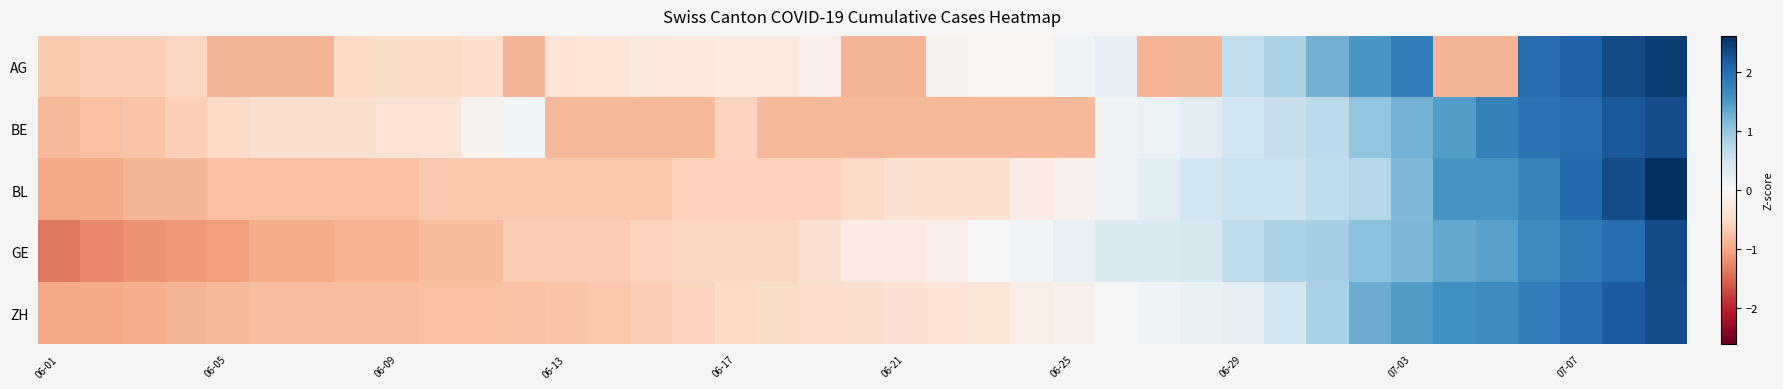

Reading right to left, list all the values displayed in this chart.

AG: 2.5	2.3	2.1	2.0	-0.9	-0.9	1.8	1.5	1.3	0.8	0.6	-0.9	-0.9	0.2	0.1	-0.0	-0.0	-0.1	-0.9	-0.9	-0.2	-0.3	-0.3	-0.3	-0.3	-0.3	-0.4	-0.9	-0.4	-0.5	-0.5	-0.5	-0.9	-0.9	-0.9	-0.6	-0.6	-0.6	-0.7
BE: 2.3	2.2	2.0	1.9	1.8	1.4	1.2	1.0	0.7	0.6	0.5	0.3	0.2	0.1	-0.8	-0.8	-0.8	-0.8	-0.8	-0.8	-0.8	-0.8	-0.6	-0.8	-0.8	-0.8	-0.8	0.1	-0.1	-0.4	-0.4	-0.4	-0.4	-0.4	-0.5	-0.6	-0.7	-0.8	-0.8
BL: 2.6	2.3	2.0	1.7	1.5	1.5	1.1	0.8	0.7	0.6	0.6	0.5	0.3	0.1	-0.1	-0.2	-0.4	-0.4	-0.4	-0.5	-0.6	-0.6	-0.6	-0.6	-0.7	-0.7	-0.7	-0.7	-0.7	-0.7	-0.8	-0.8	-0.8	-0.8	-0.8	-0.9	-0.9	-1.0	-1.0
GE: 2.3	2.0	1.8	1.7	1.4	1.3	1.2	1.1	0.9	0.8	0.7	0.4	0.4	0.4	0.2	0.1	-0.0	-0.2	-0.2	-0.2	-0.4	-0.5	-0.5	-0.5	-0.6	-0.7	-0.7	-0.7	-0.8	-0.8	-0.9	-0.9	-1.0	-1.0	-1.1	-1.1	-1.2	-1.2	-1.4
ZH: 2.3	2.2	2.0	1.8	1.6	1.6	1.5	1.3	0.9	0.5	0.3	0.2	0.1	0.0	-0.1	-0.2	-0.3	-0.3	-0.4	-0.4	-0.5	-0.5	-0.5	-0.6	-0.6	-0.7	-0.7	-0.8	-0.8	-0.8	-0.8	-0.8	-0.8	-0.8	-0.8	-0.9	-1.0	-1.0	-1.0